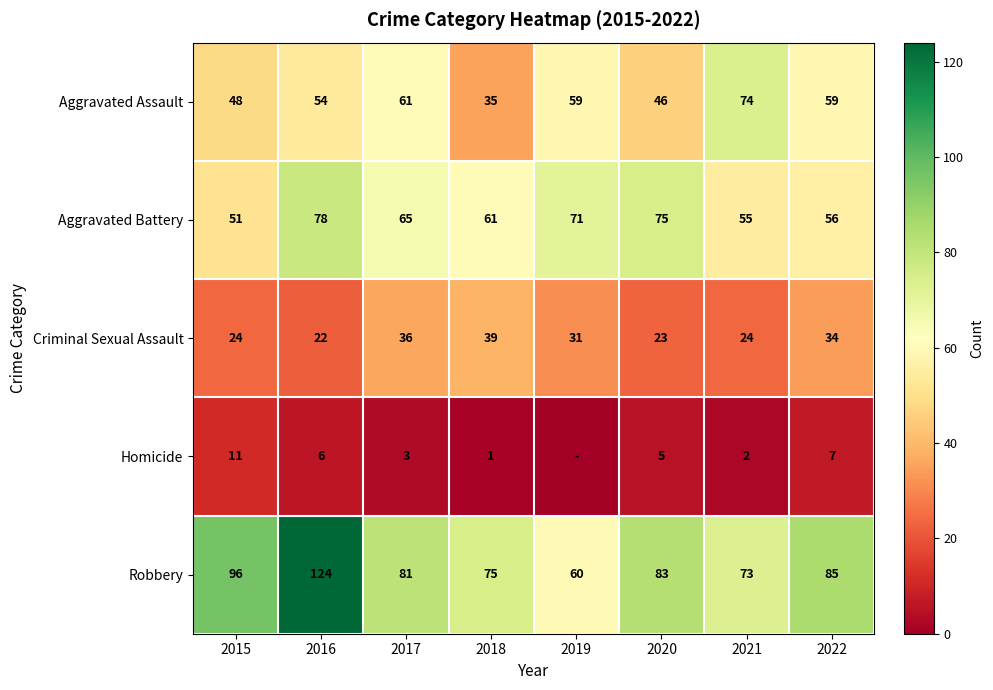

The Robbery series shows 73 at 2021. True or false?

True